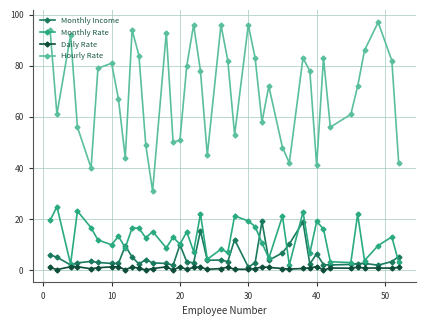

What is the average value of the Hourly Rate series?

69.4